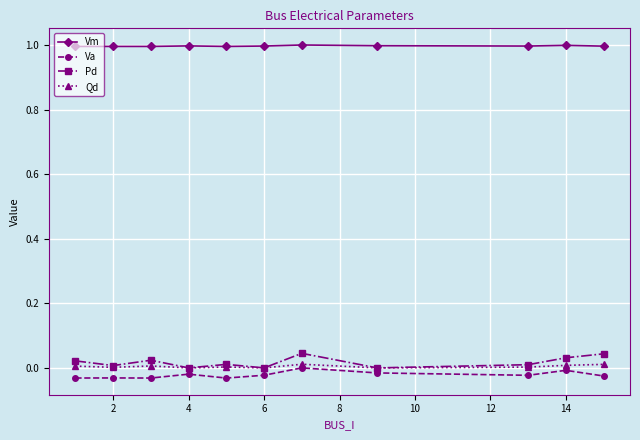

True or false: Va and Vm cross at least once.

False